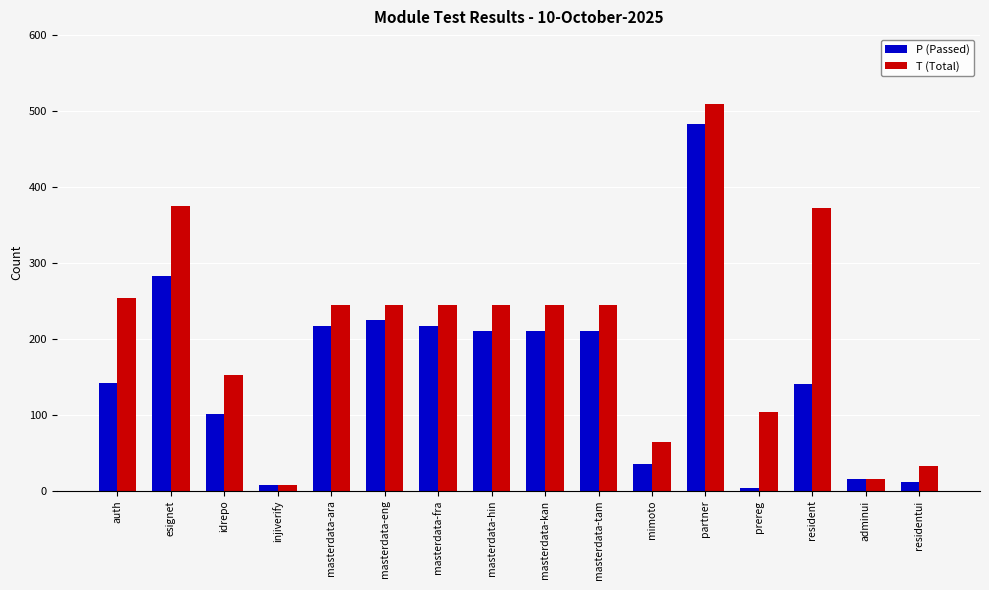

What is the total value across all series at masterdata-ara?

461